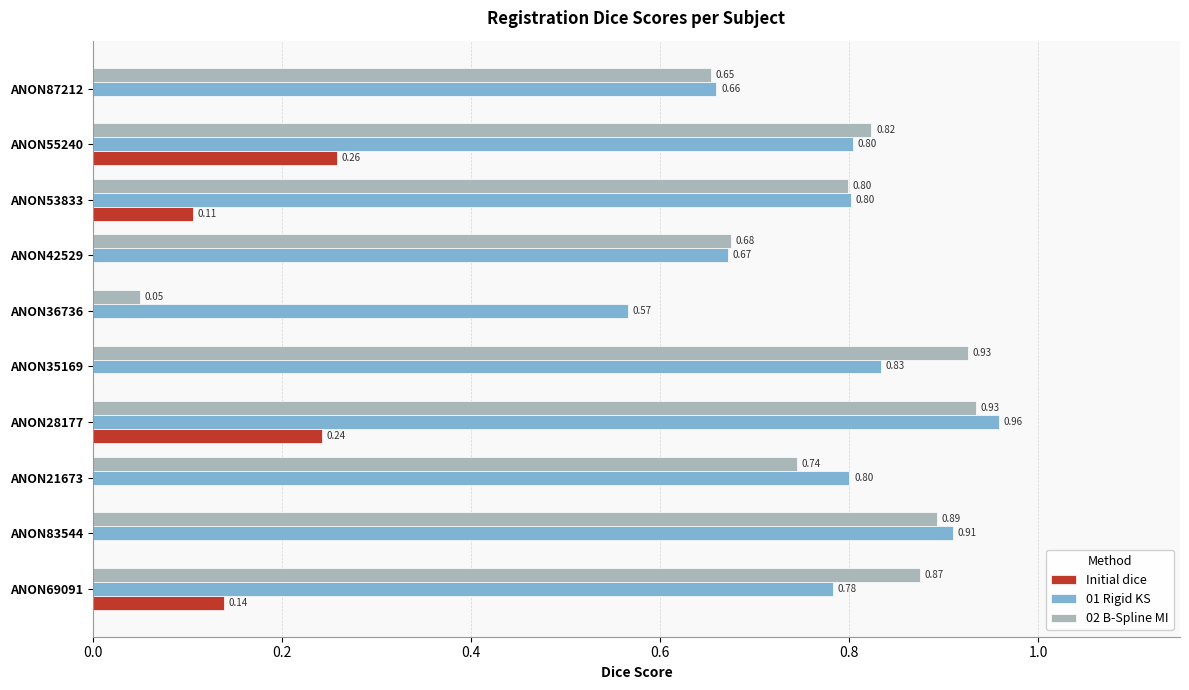

What is the sum of the 01 Rigid KS values at ANON21673 and ANON36736?

1.4